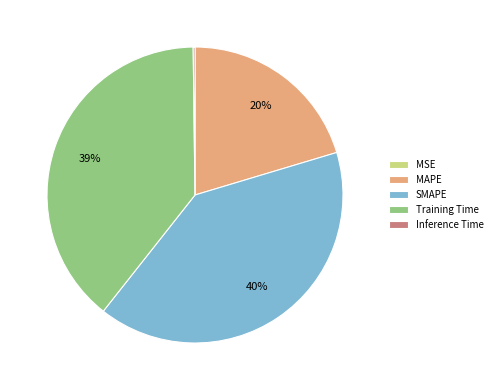

True or false: MAPE accounts for 20% of the total.

True